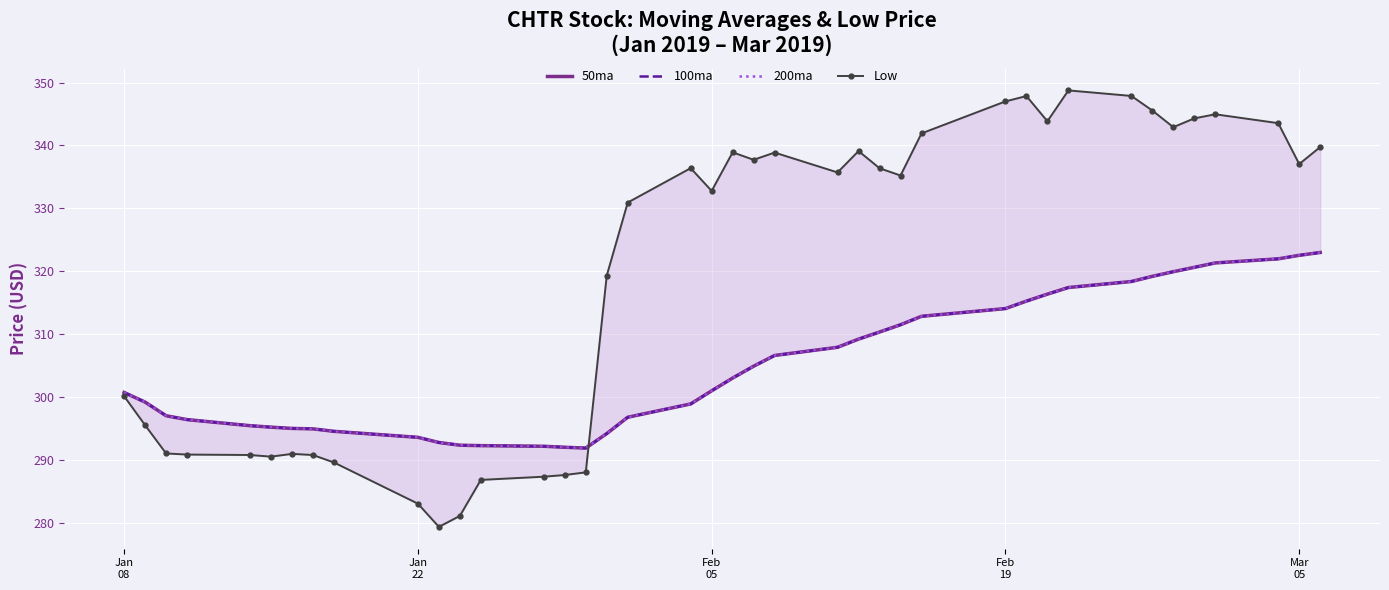

True or false: 200ma and 100ma cross at least once.

False